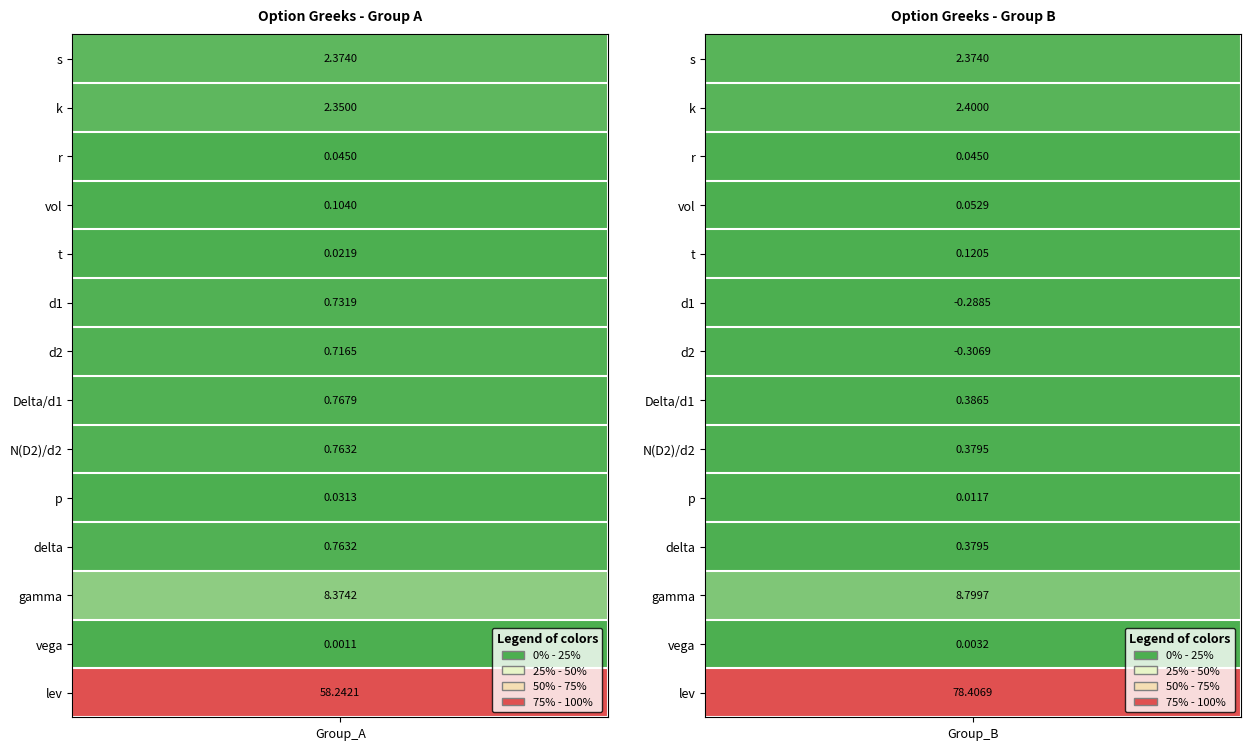

Is the value of k at 1 greater than the value of d1 at 1?

Yes